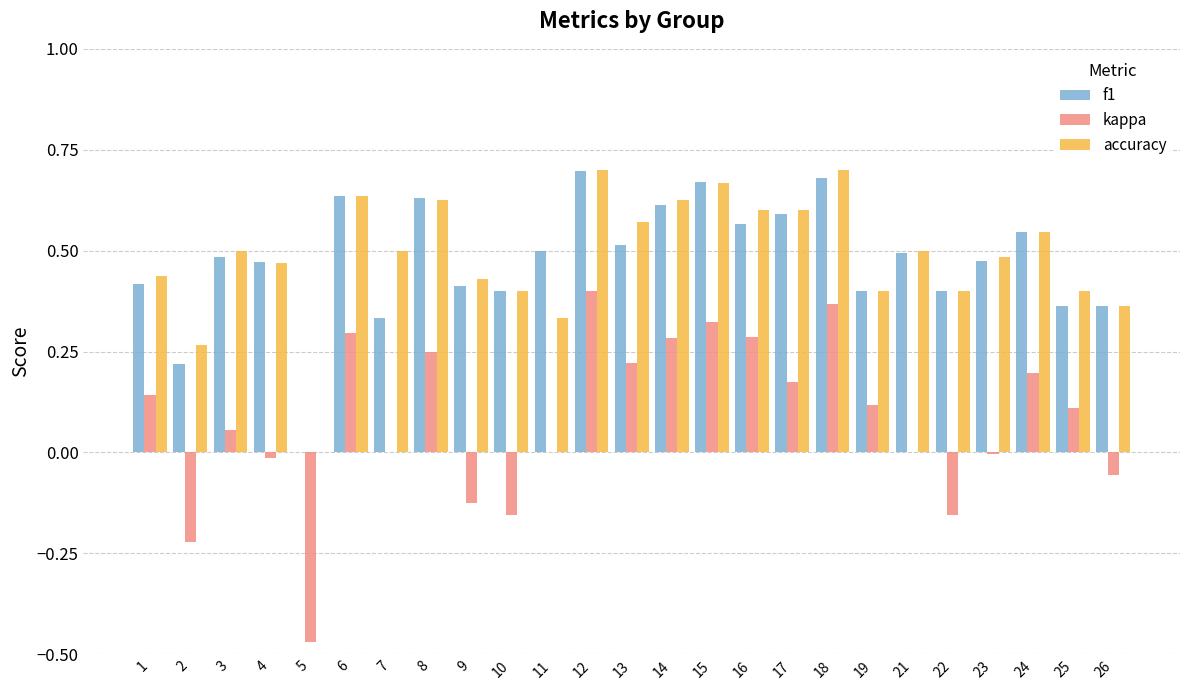

Is it true that accuracy equals 0.6 at 17?

True